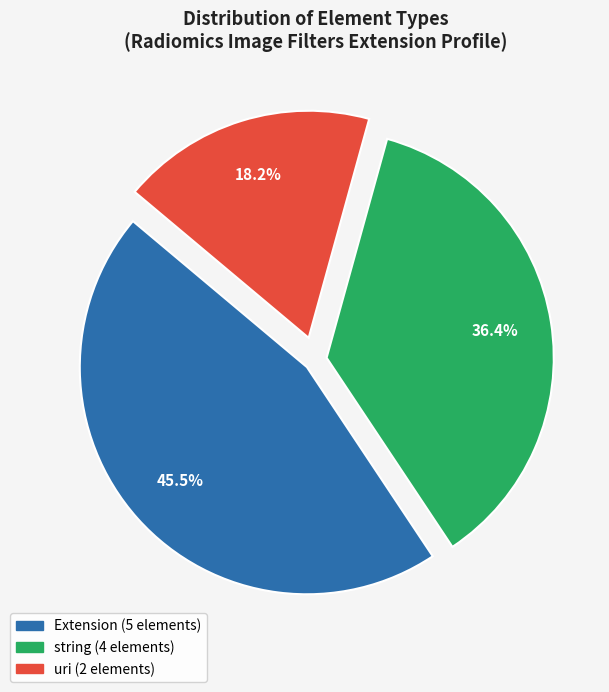

Is there any slice that represents more than half of the pie?

No